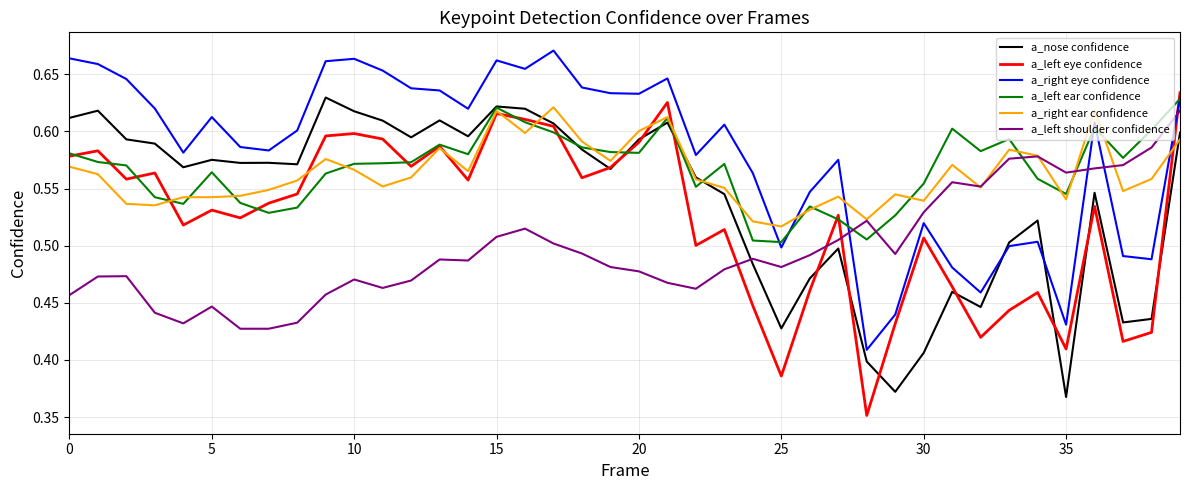

Which series has the largest total across all categories?

a_right eye confidence